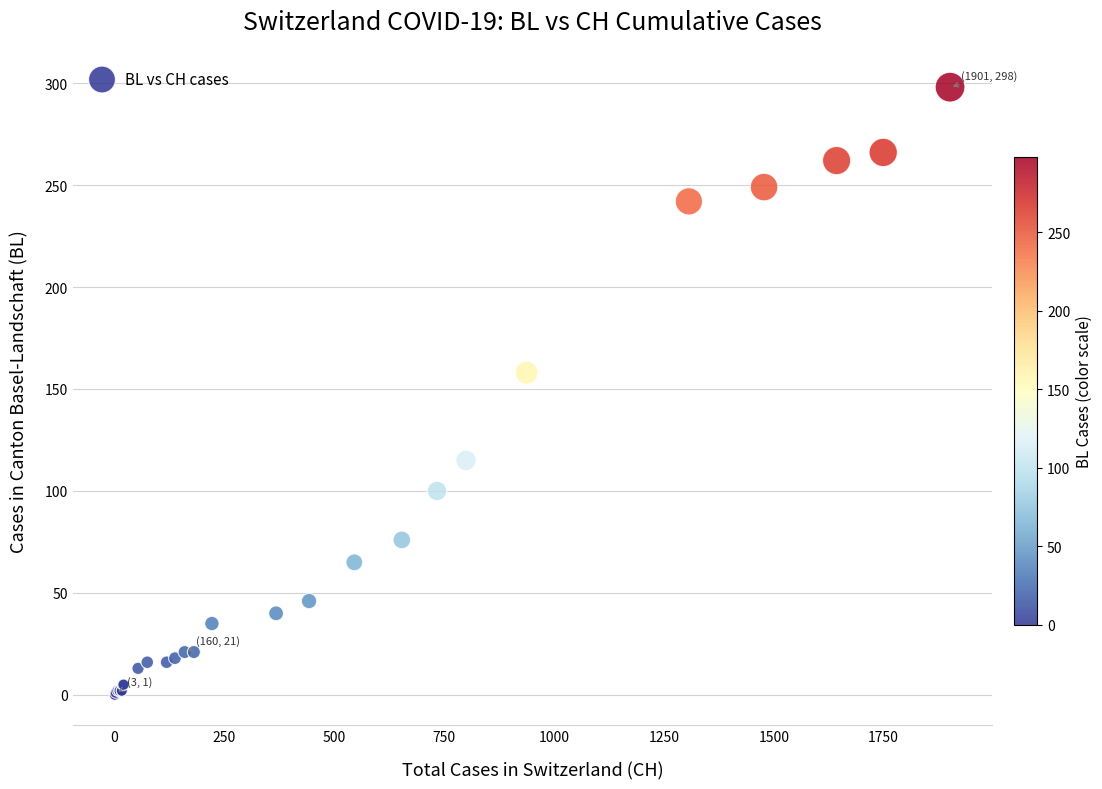

What Y value in the scatter plot is closest to 149?

158